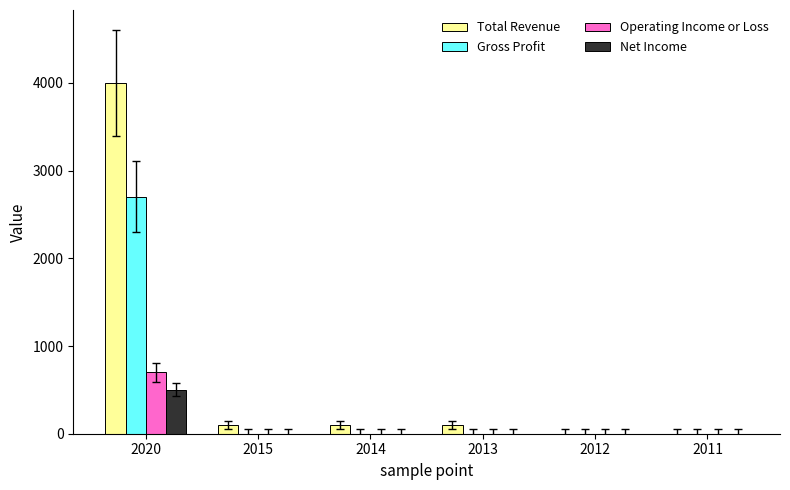

What is the sum of all Net Income values?

500